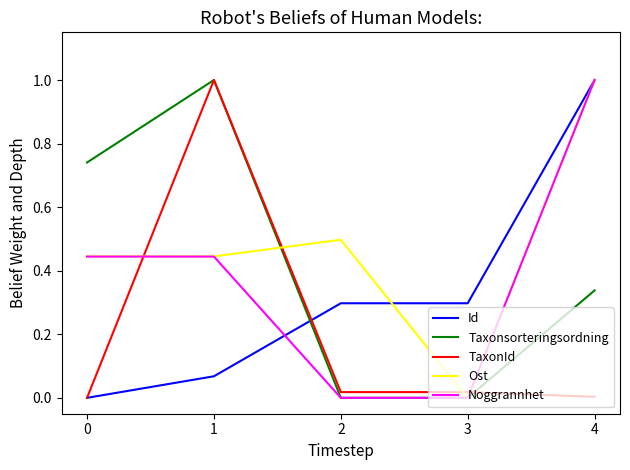

What is the maximum value for Ost?

1.0